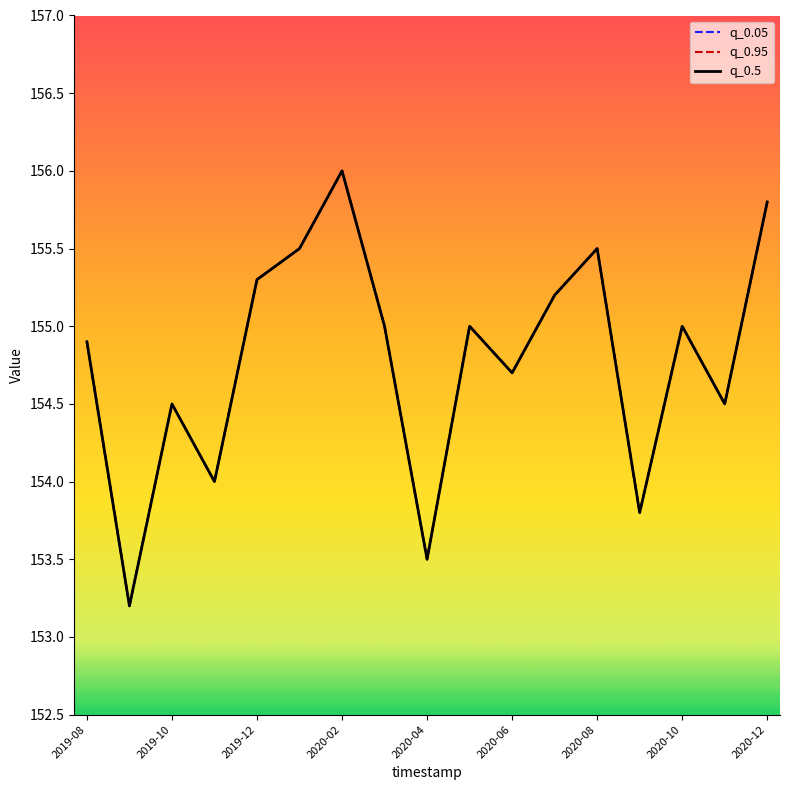

Does the chart display data point markers on the line(s)?

No